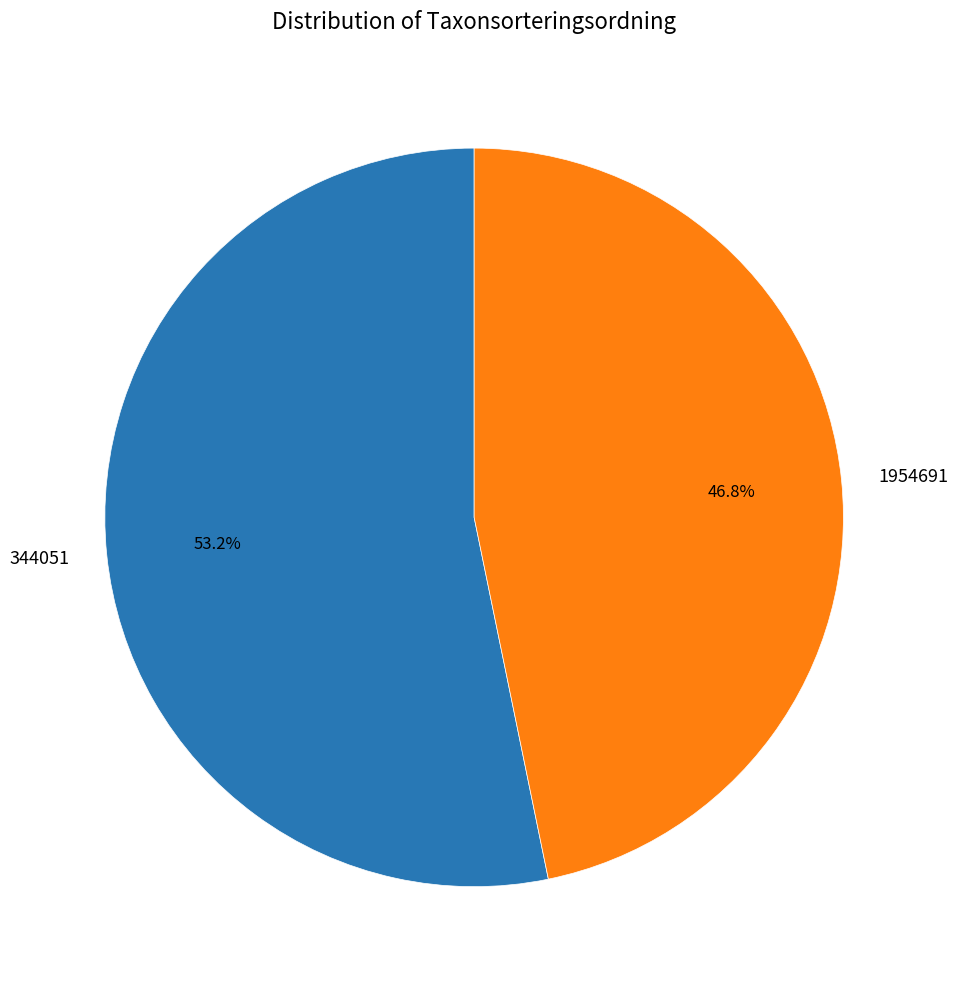

How many segments does this pie chart have?

2